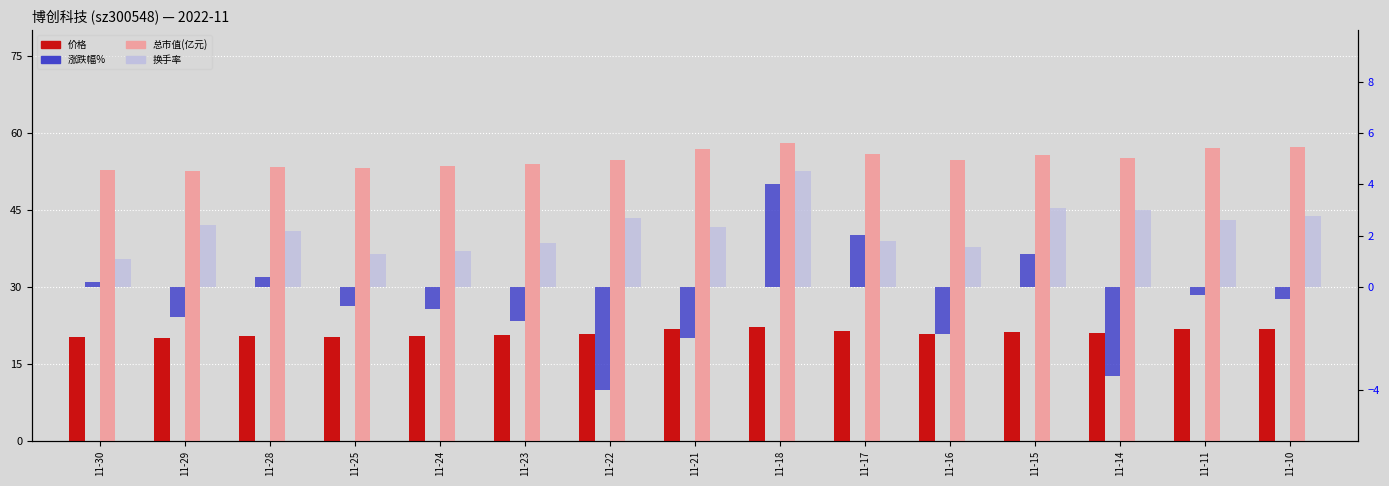

What is the highest value of the 总市值(亿元) series?

58.1